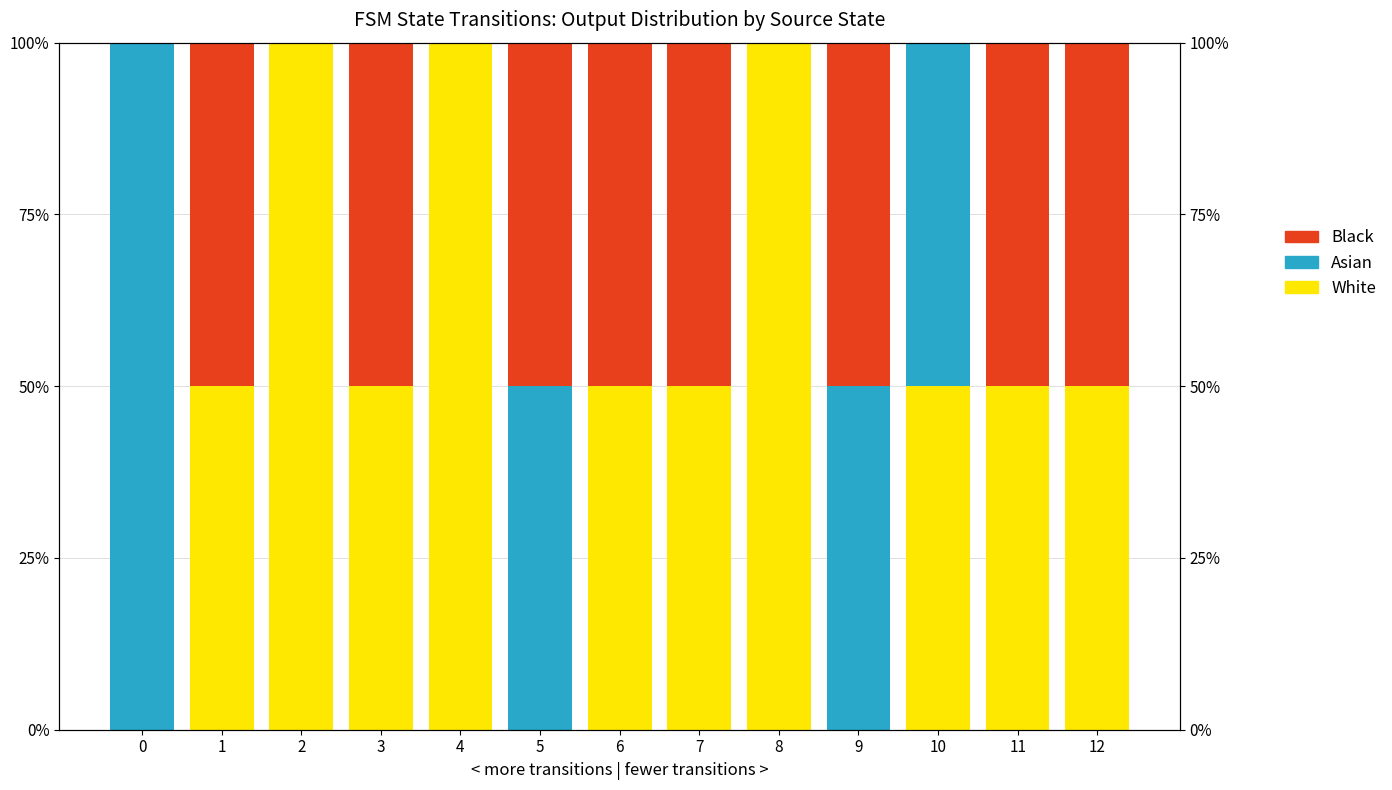

At which label does White reach its peak?

2